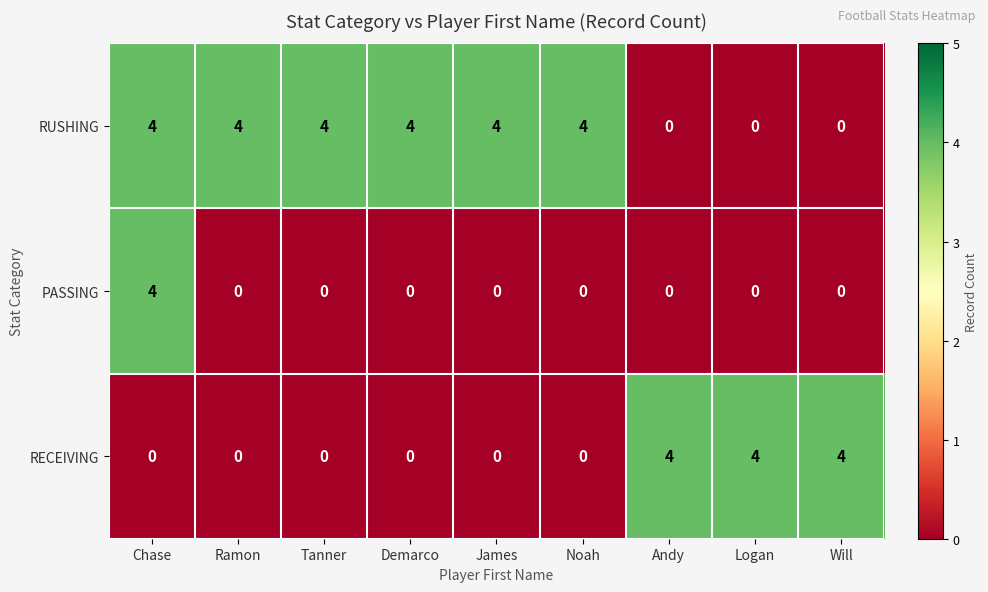

Count the RUSHING values in the range 0 to 4.

9